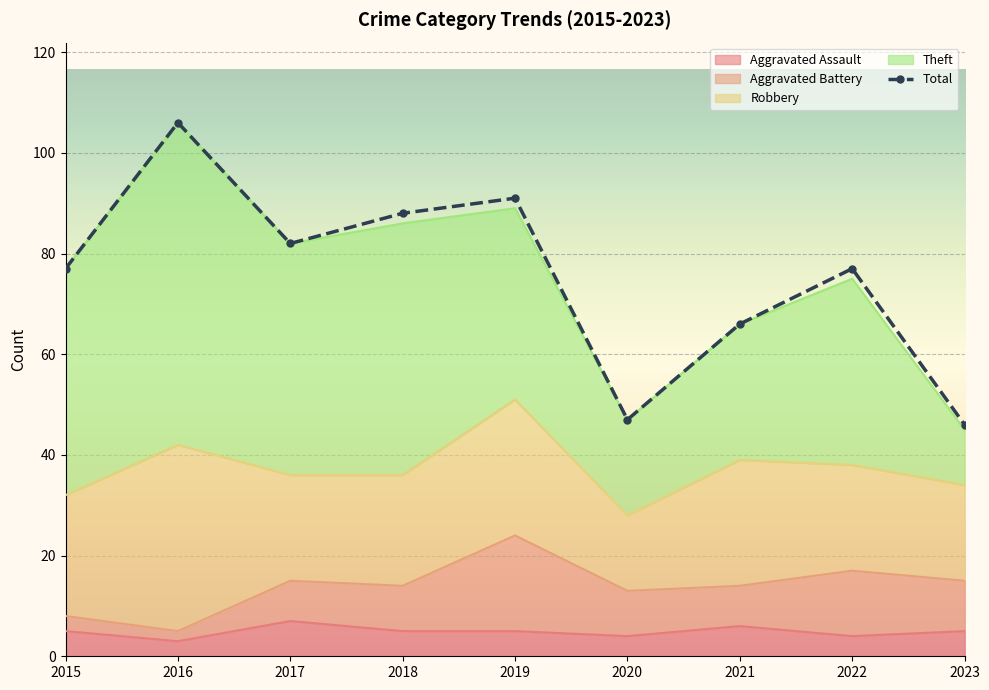

Which series has the largest total across all categories?

Total